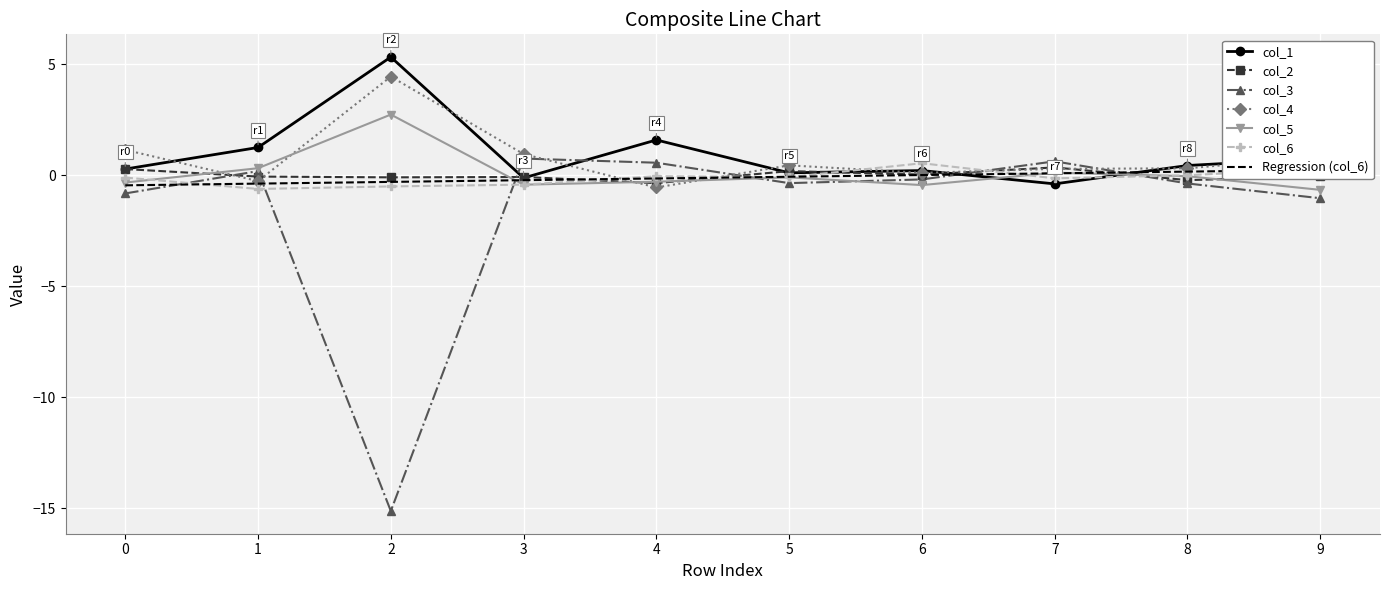

Which has a higher value, 9 or 5?

9